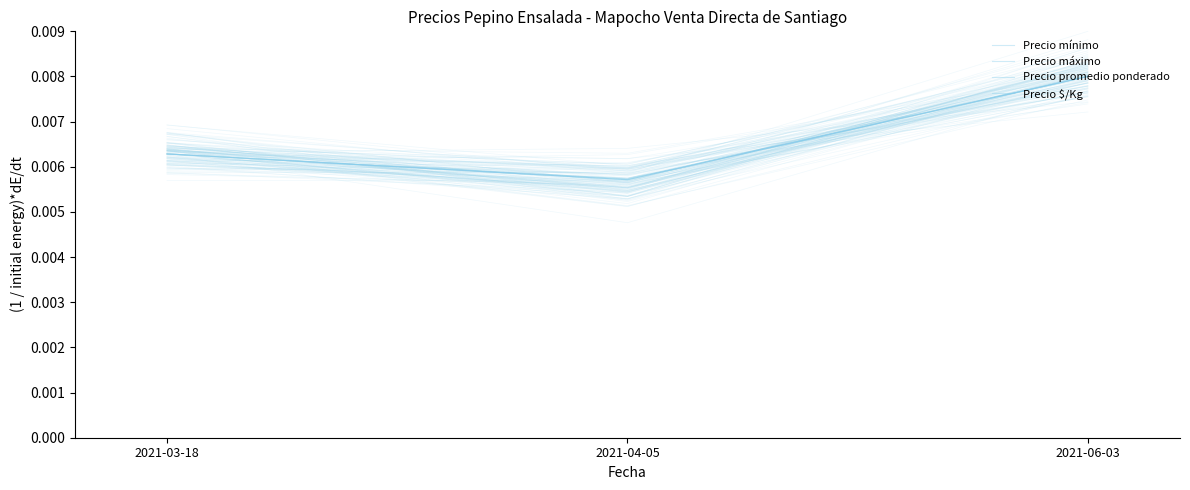

At which category is the sum across all series the highest?

2021-06-03